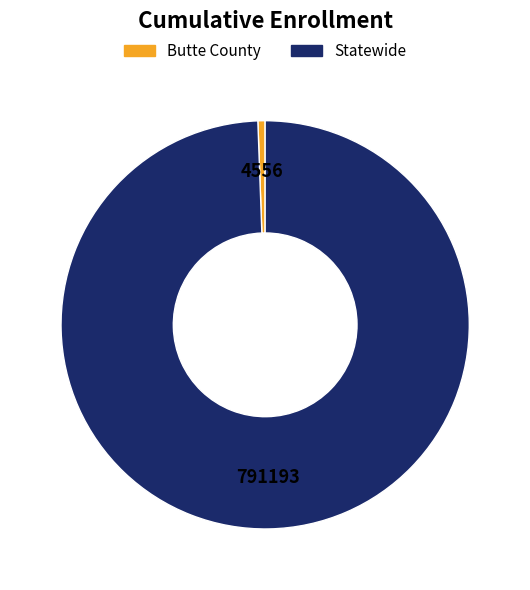

Approximately how many times larger is the value at Statewide compared to Butte County?

173.7